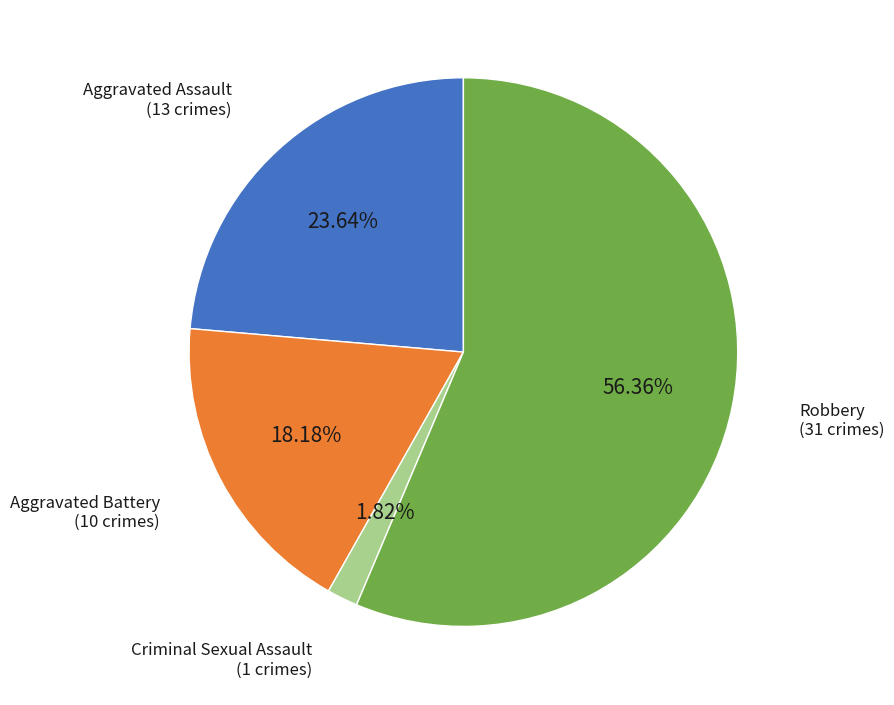

Does any single category account for the majority?

Yes